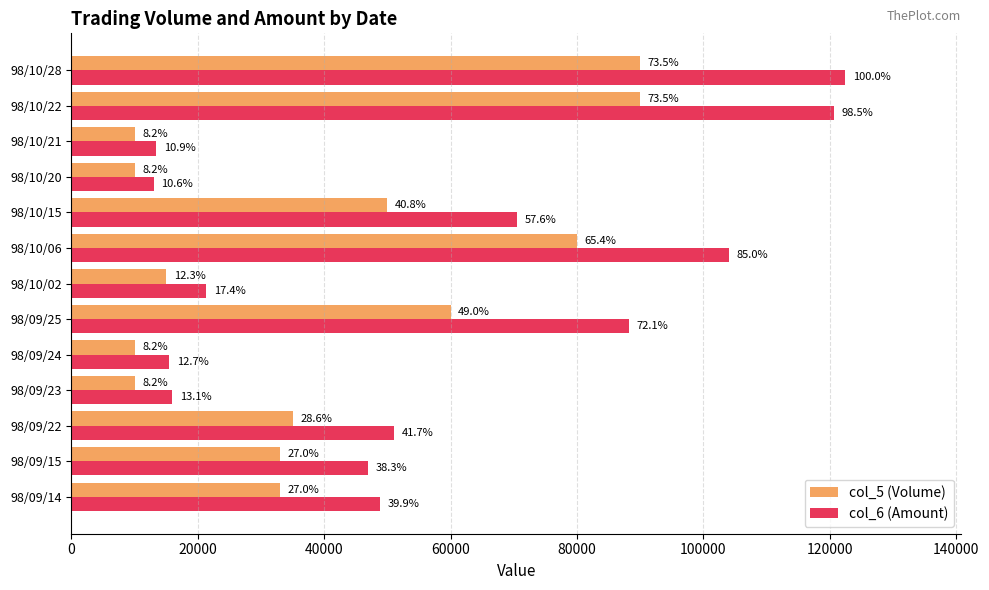

What is the sum of all col_6 (Amount) values?

731700